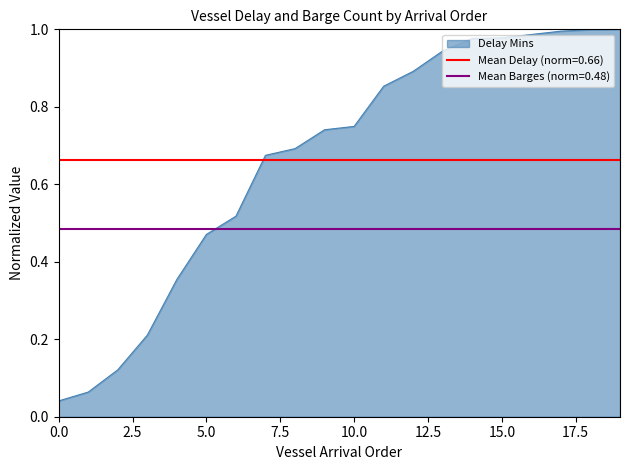

The value at ST CHARLES is 1.2. True or false?

False